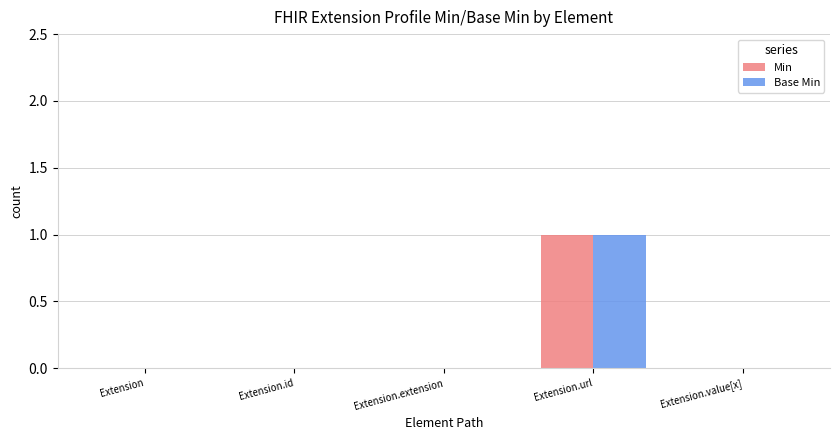

At which category is the sum across all series the highest?

Extension.url